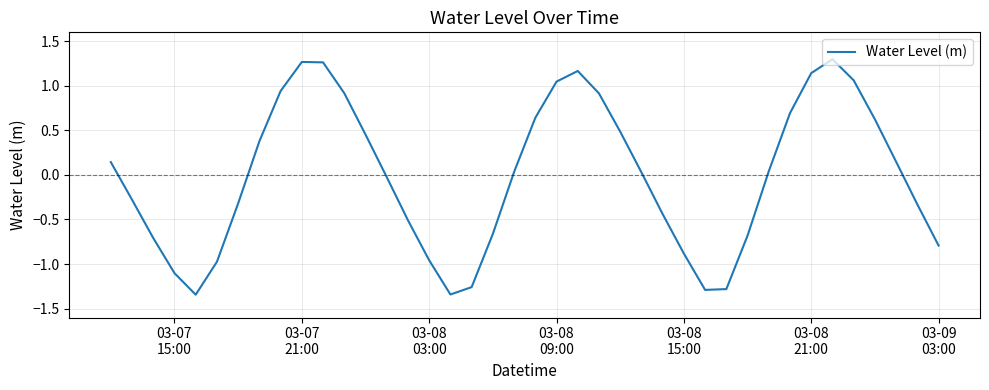

How many categories are shown in the chart?

40